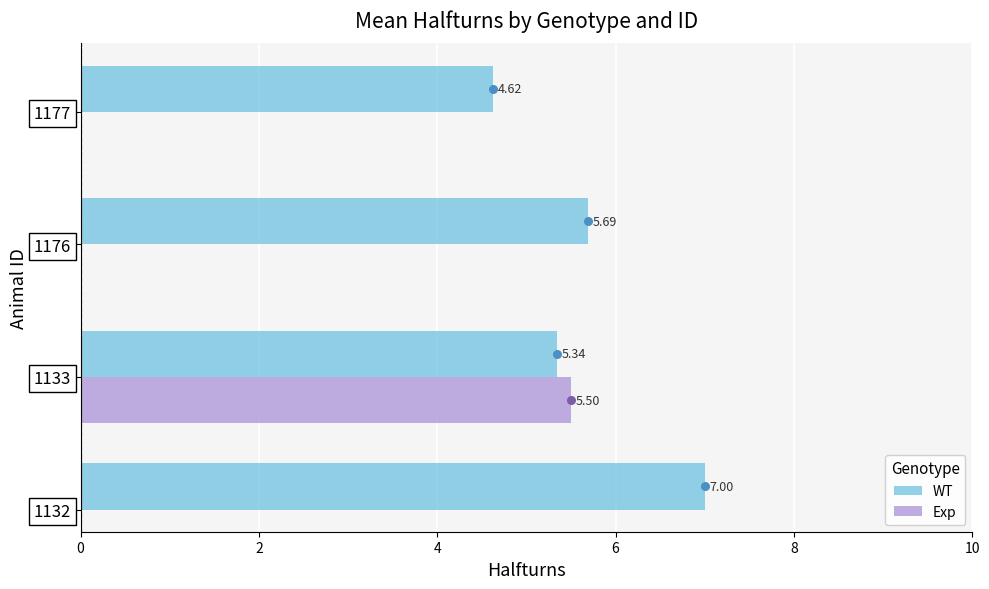

Which series has the largest Y range (max minus min)?

WT